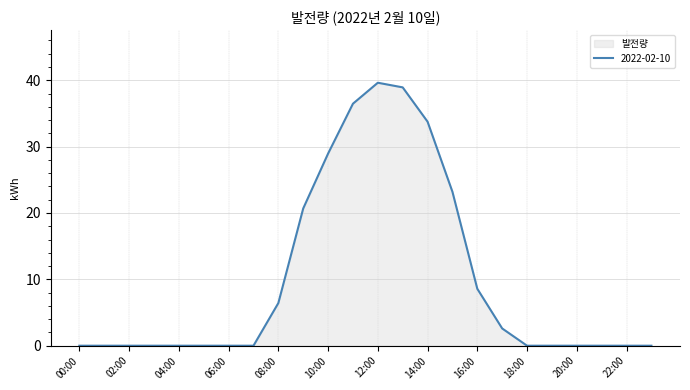

What is the greatest value displayed?

39.6